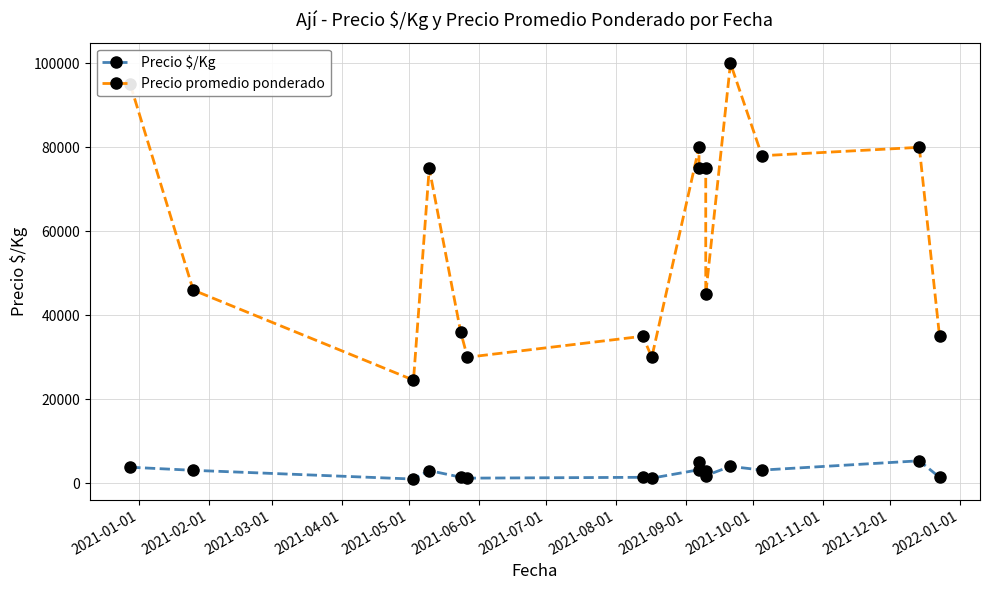

What is the highest value of the Precio $/Kg series?

5333